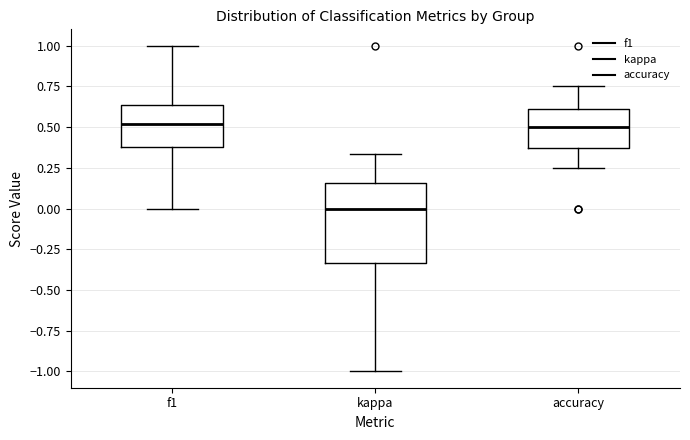

Which box is the tallest, from its lower edge to its upper edge?

kappa